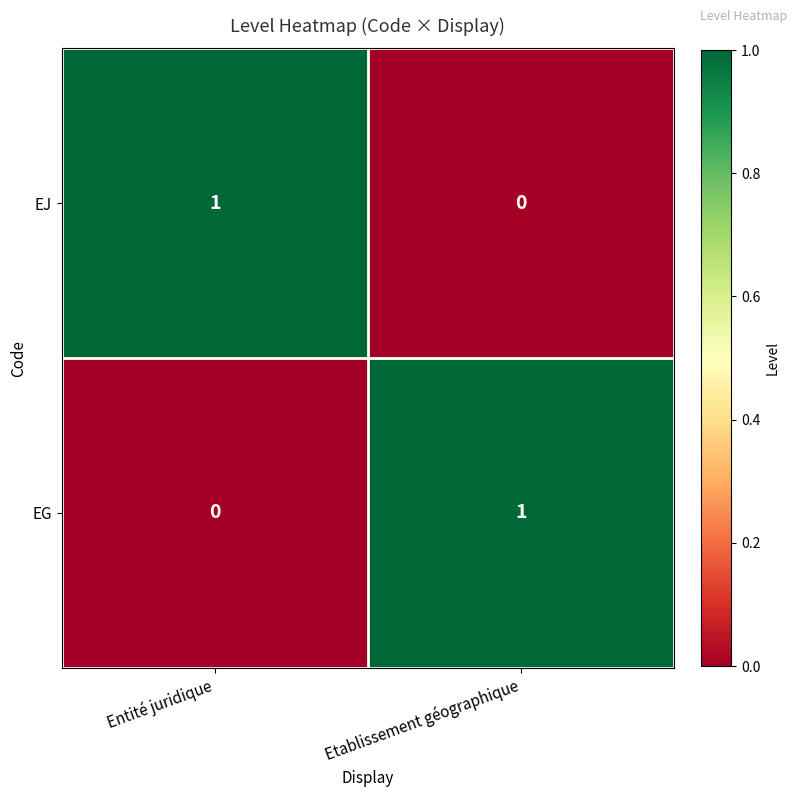

Rank the series at Etablissement géographique from lowest to highest value.

EJ, EG